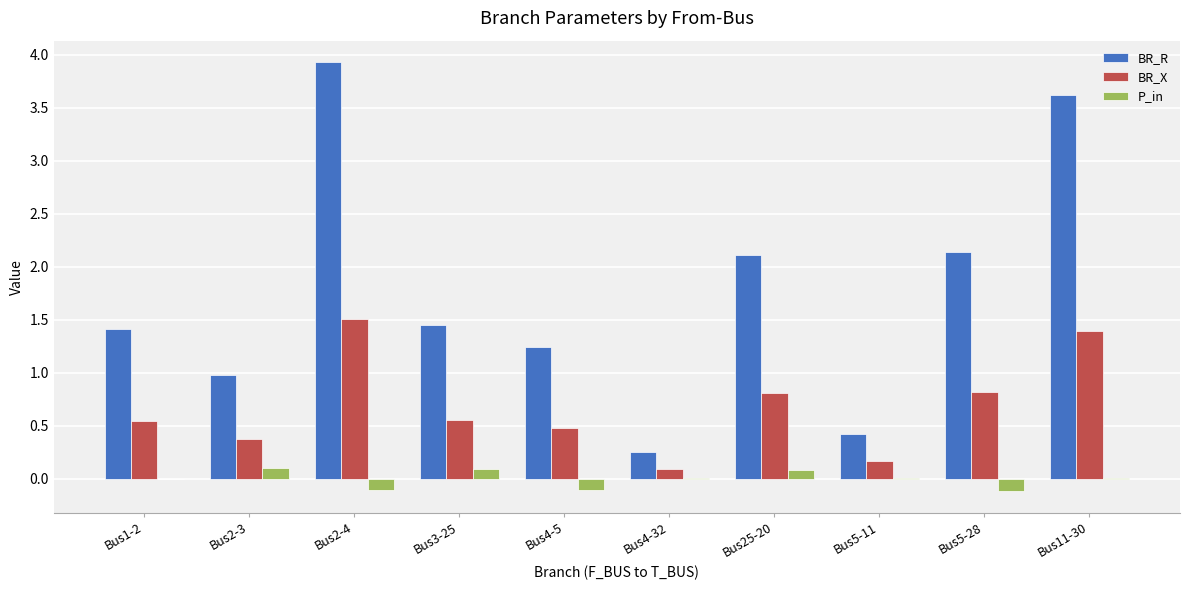

What are all the series names shown in the legend?

BR_R, BR_X, P_in